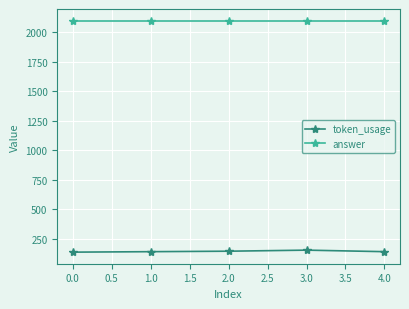

List the series in order of their overall mean, highest first.

answer, token_usage